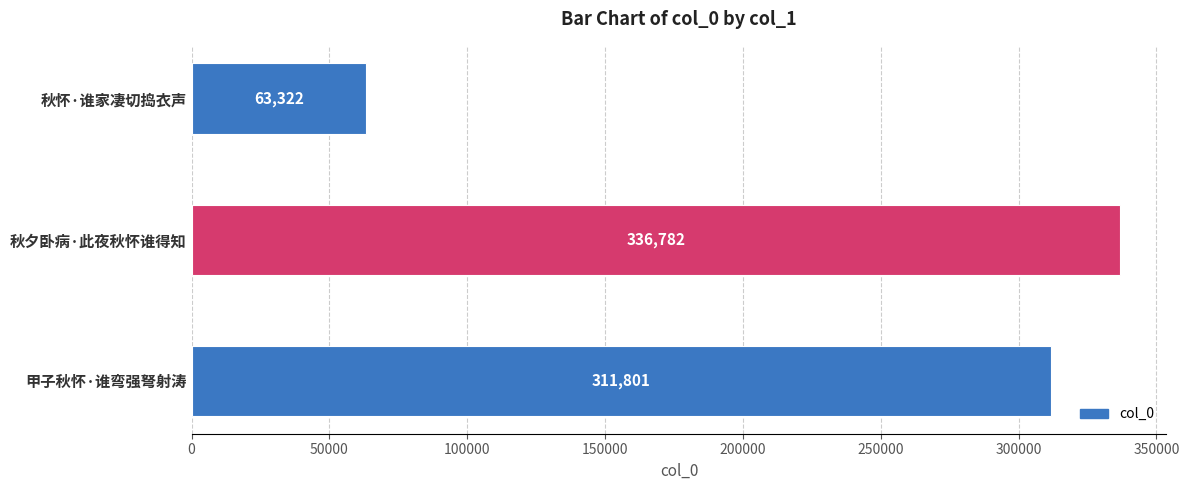

List the labels in order of value, largest first.

秋夕卧病·此夜秋怀谁得知, 甲子秋怀·谁弯强弩射涛, 秋怀·谁家凄切捣衣声